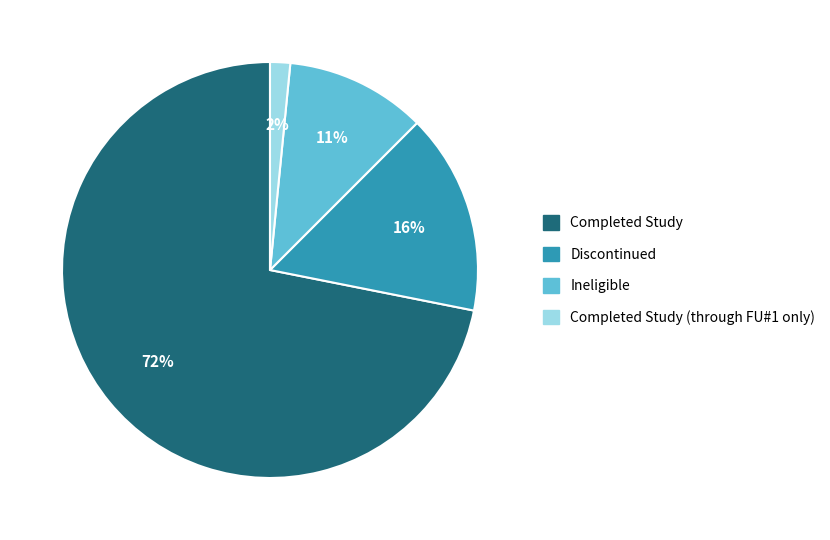

Rank the categories by value from lowest to highest.

Completed Study (through FU#1 only), Ineligible, Discontinued, Completed Study